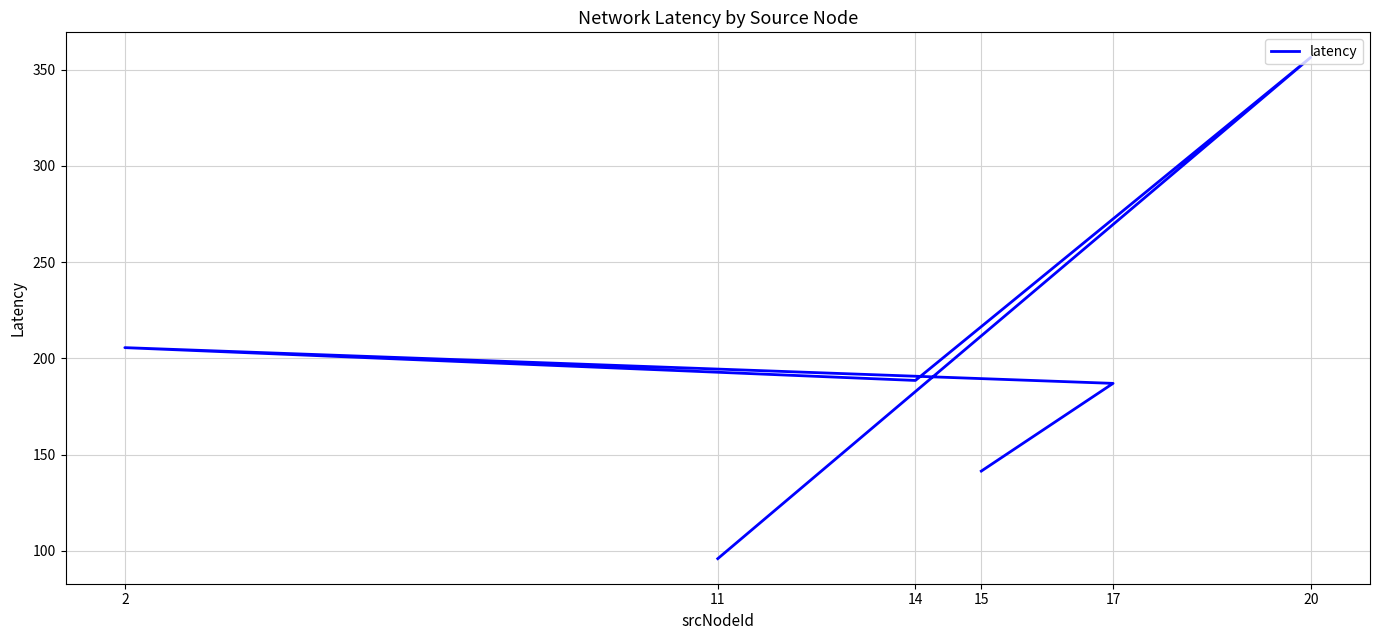

What is the difference between the values at 20 and 11?

260.5